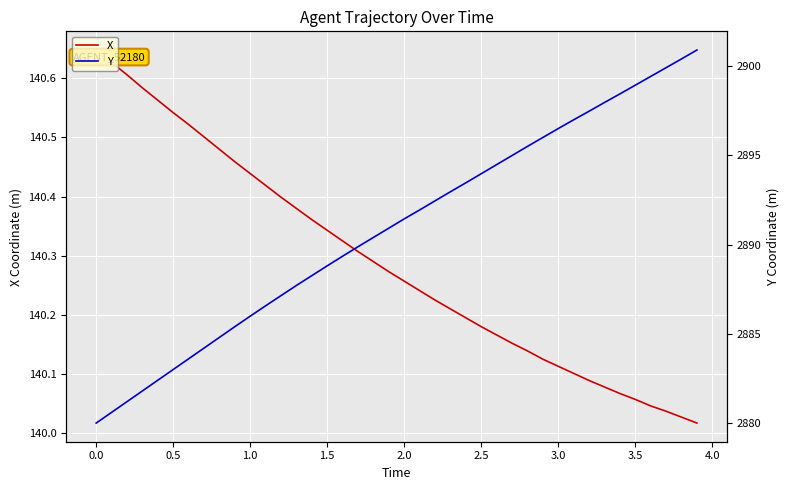

Rank the series by their average value, from highest to lowest.

Y, X